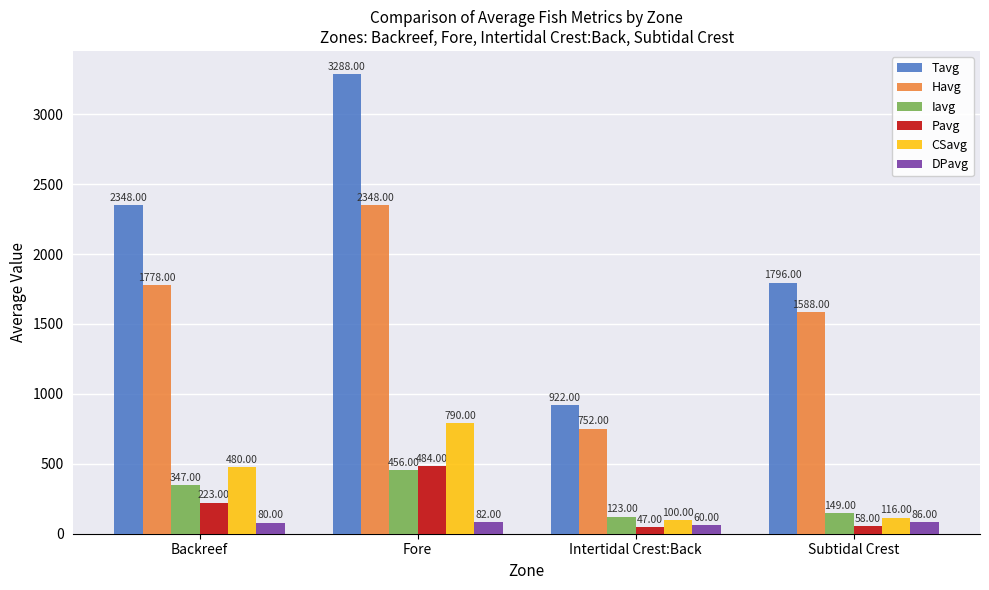

Which series has the largest total across all categories?

Tavg